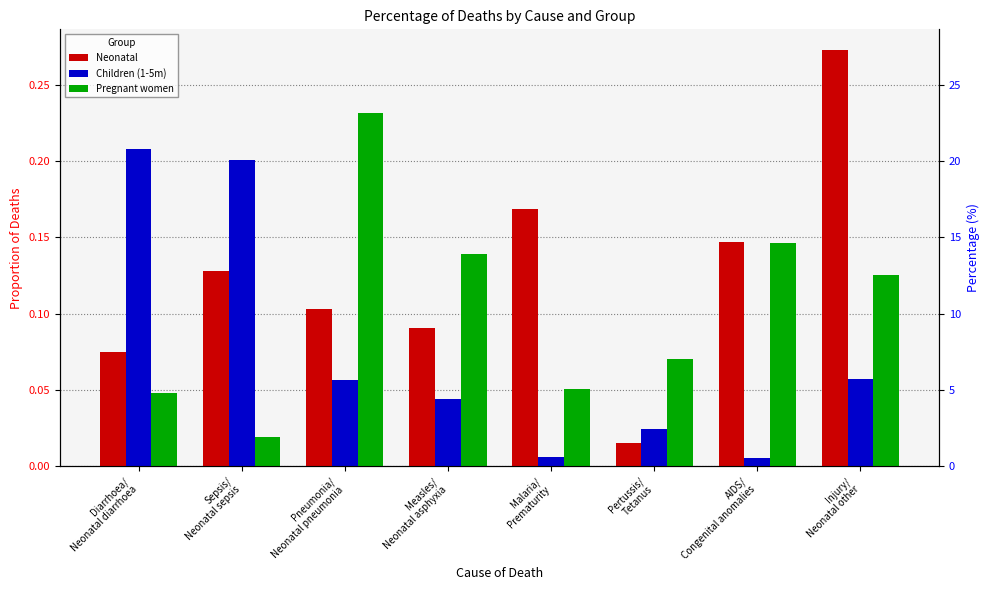

Are the bars horizontal?

No